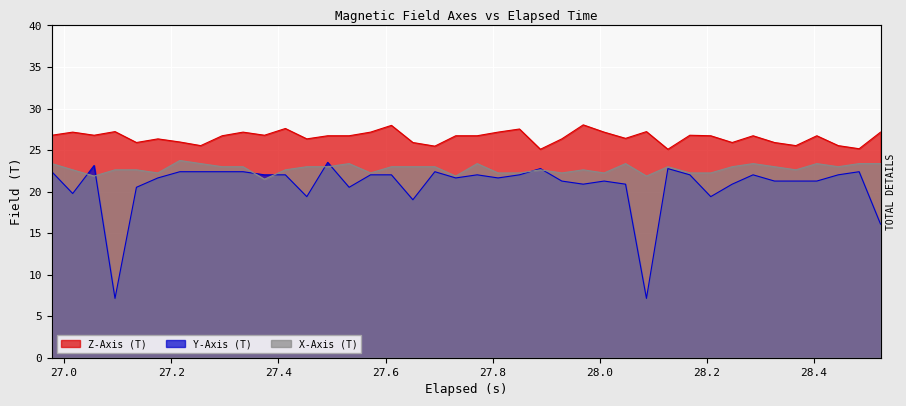

Which series has the widest spread of values?

Y-Axis (T)